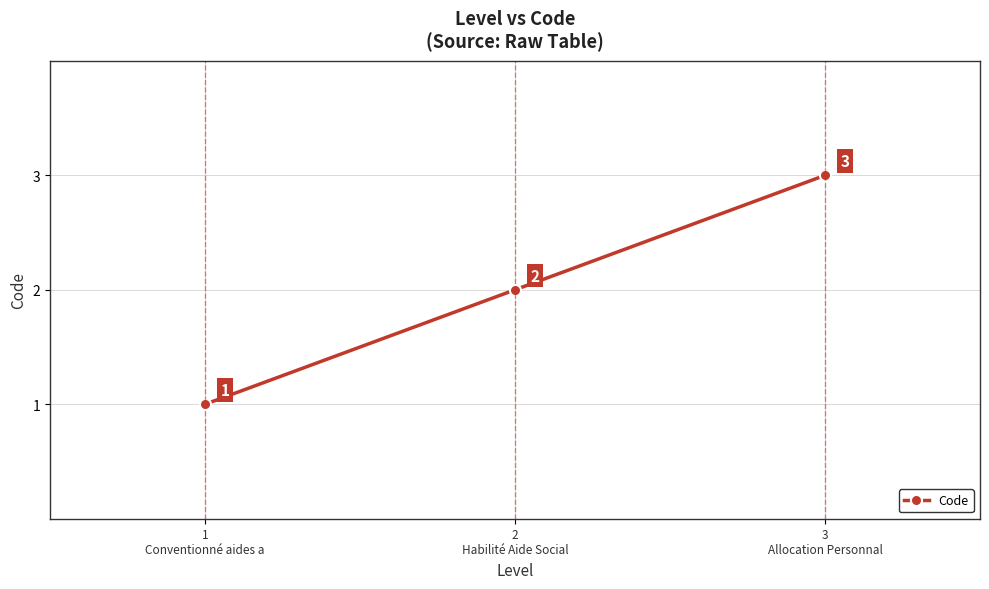

Reading left to right, what are all the values shown in this chart?

1	2	3